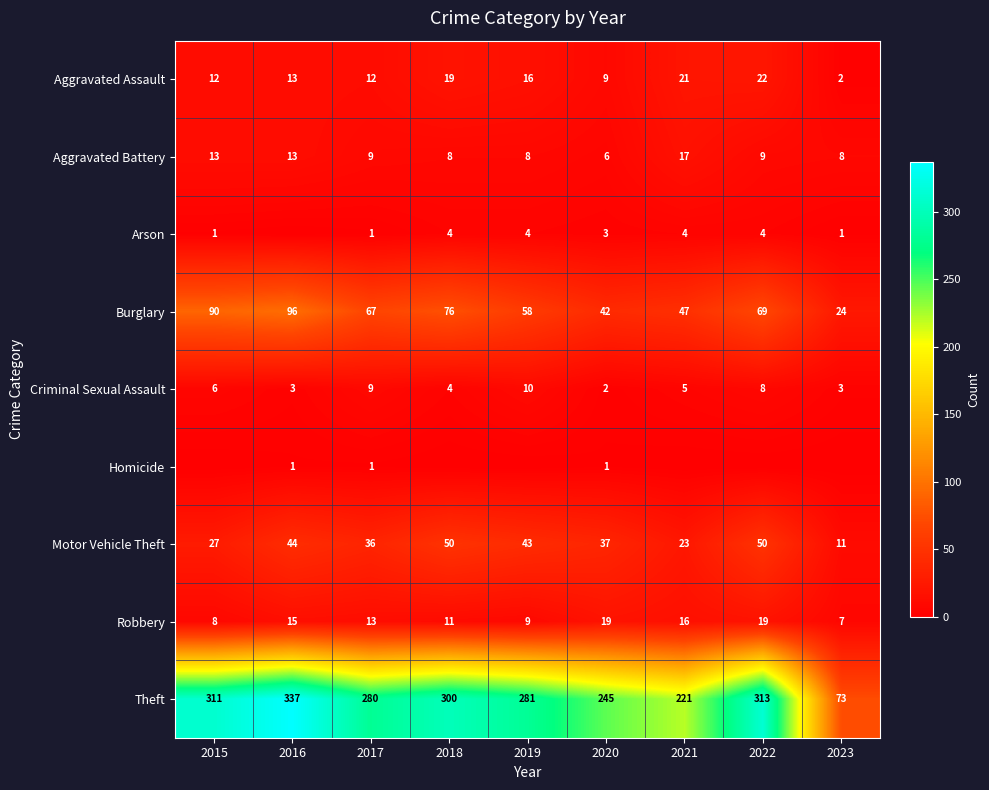

What is the maximum value for Aggravated Assault?

22